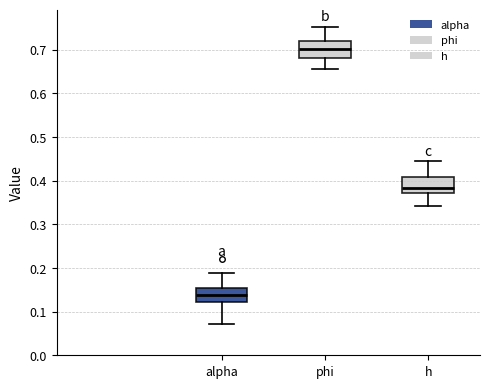

Which box has the lowest median line?

alpha